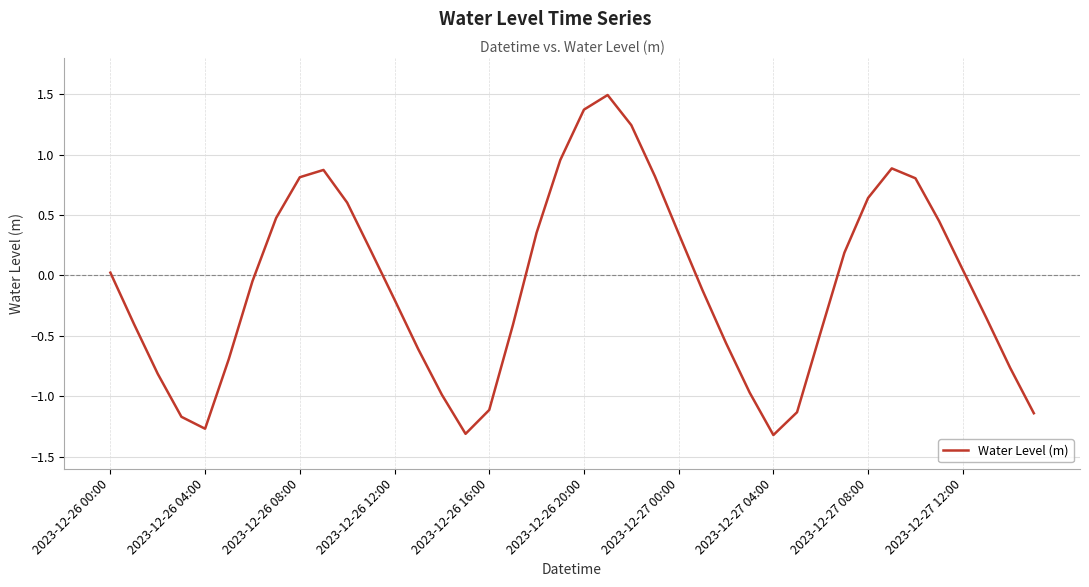

How many lines are shown in the chart?

1